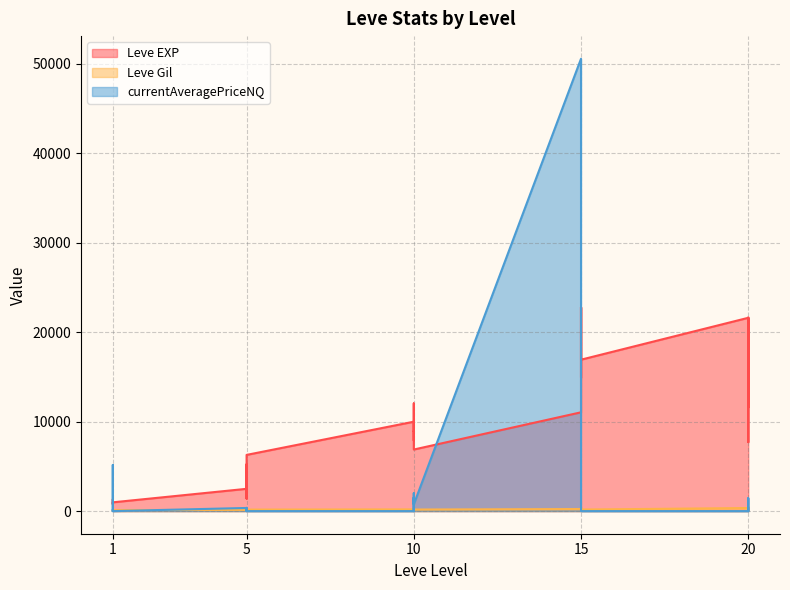

Reading right to left, extract all data points from this chart.

Leve EXP: 20=21600.0	20=7710.0	20=21600.0	20=17120.0	20=11560.0	20=21600.0	15=16920.0	15=16920.0	15=22790.0	15=14920.0	15=22790.0	15=11040.0	10=6880.0	10=8930.0	10=7880.0	10=12030.0	10=8930.0	10=9990.0	5=6280.0	5=3600.0	5=1420.0	5=5220.0	5=1420.0	5=2490.0	1=980.0	1=800.0	1=1330.0	1=1330.0	1=800.0	1=800.0
Leve Gil: 20=230.0	20=101.0	20=281.0	20=485.0	20=101.0	20=344.0	15=174.0	15=170.0	15=234.0	15=172.0	15=468.0	15=230.0	10=175.0	10=284.0	10=168.0	10=230.0	10=169.0	10=191.0	5=169.0	5=170.0	5=140.0	5=293.0	5=169.0	5=139.0	1=112.0	1=112.0	1=115.0	1=114.0	1=114.0	1=113.0
currentAveragePriceNQ: 20=308.0	20=0.0	20=200.0	20=1446.5	20=0.0	20=0.0	15=0.0	15=0.0	15=0.0	15=0.0	15=0.0	15=50549.5	10=756.8	10=2000.0	10=0.0	10=0.0	10=1519.9	10=0.0	5=0.0	5=195.0	5=200.0	5=0.0	5=362.7	5=350.0	1=0.0	1=8.3	1=74.9	1=5154.5	1=0.0	1=91.0